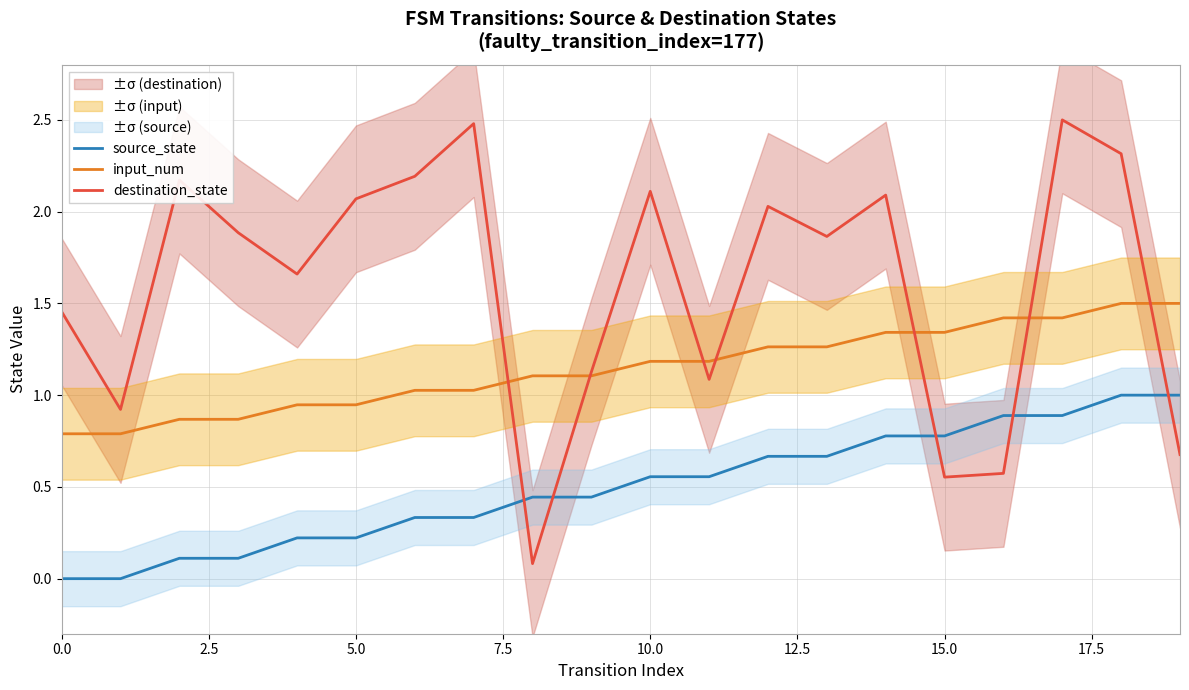

The source_state series shows 0.1 at 5.0. True or false?

False